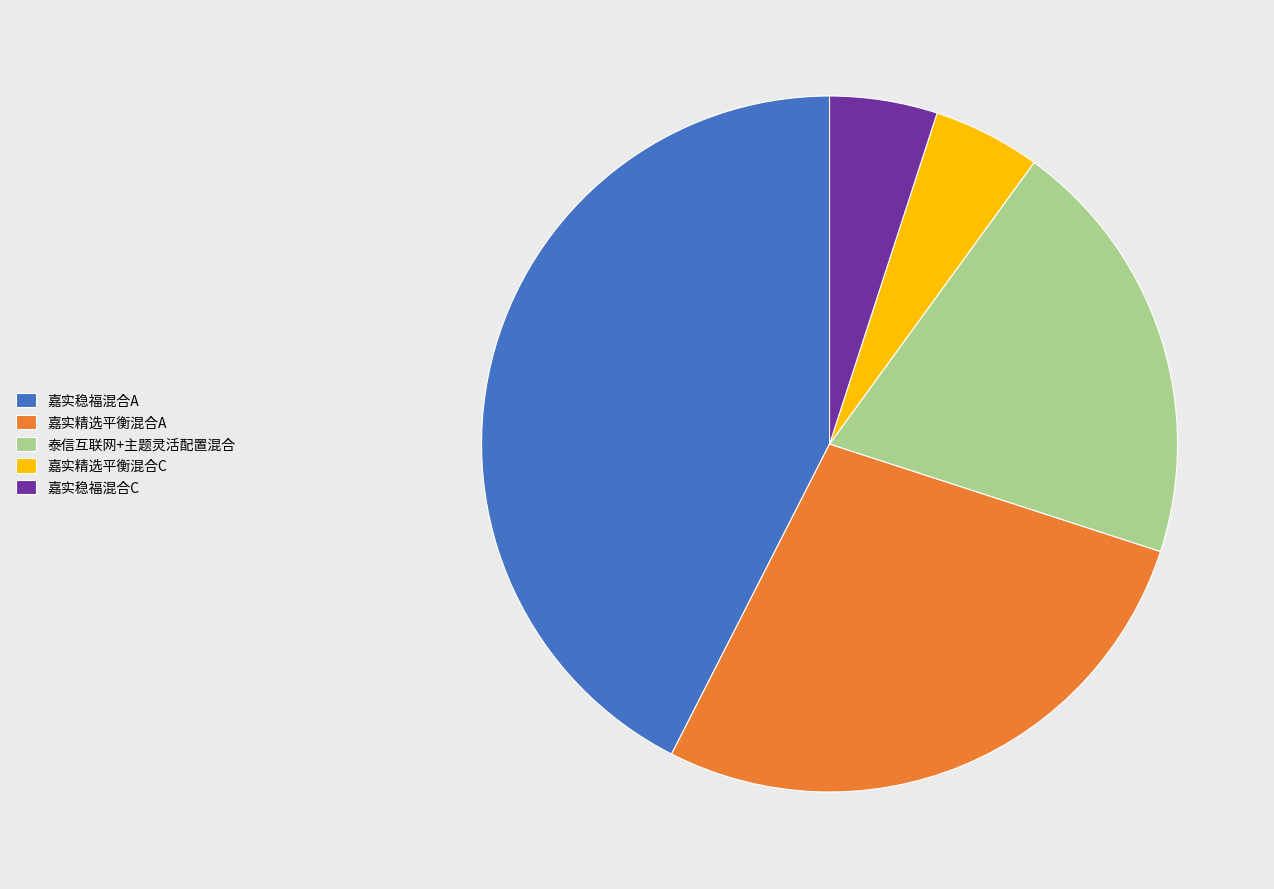

How many slices are in this pie chart?

5